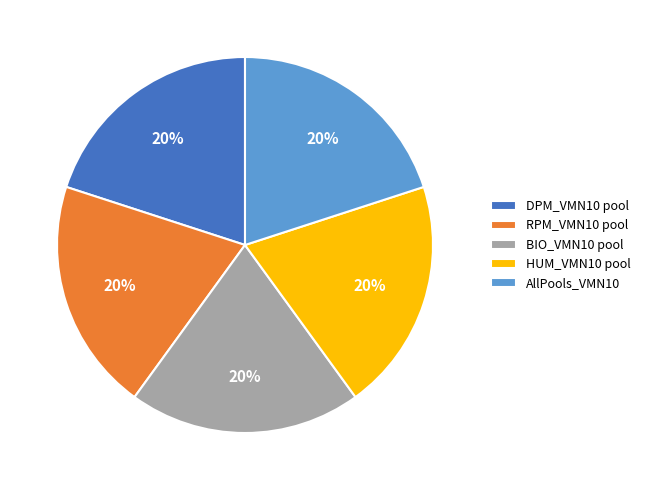

To the nearest percent, what is the difference between the largest and smallest slice percentages?

0%